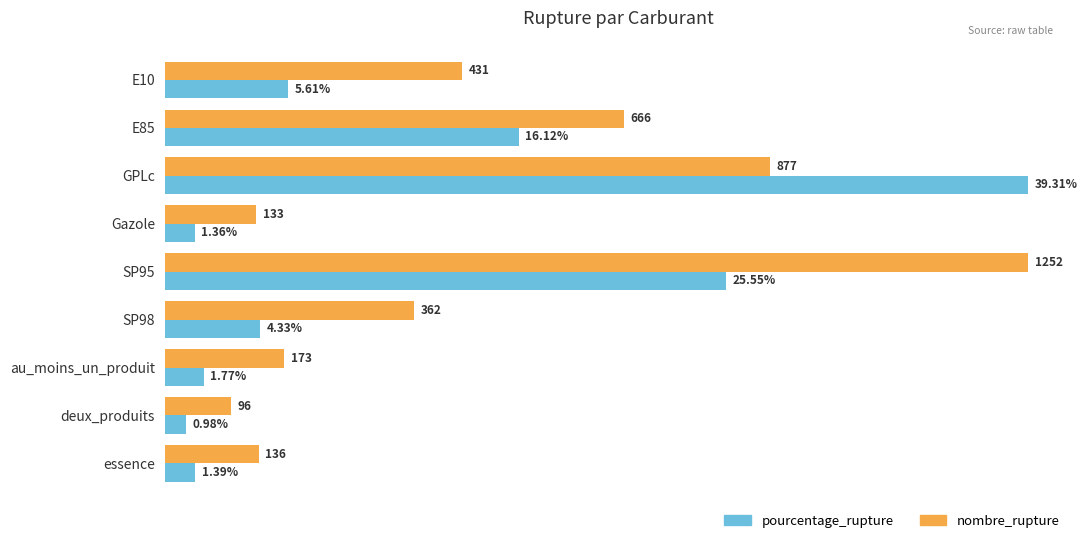

Which category has the lowest value in the pourcentage_rupture series?

deux_produits